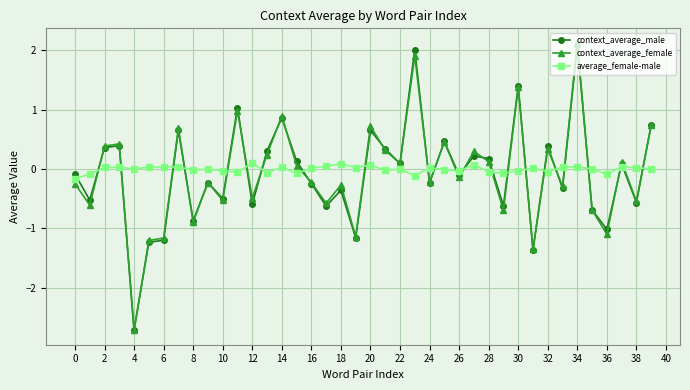

Which series ends up on top after the final intersection of average_female-male and context_average_female?

context_average_female